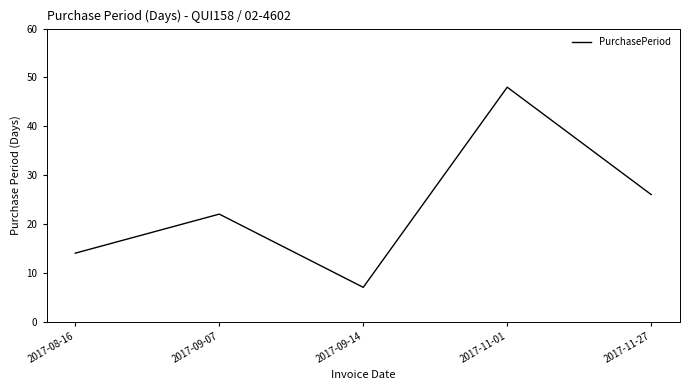

At which category does the chart reach its peak across all series?

2017-11-01